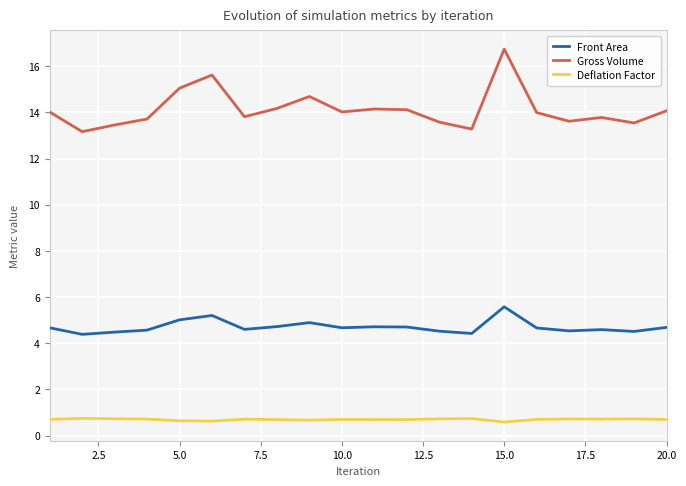

Which series has the widest spread of values?

Gross Volume